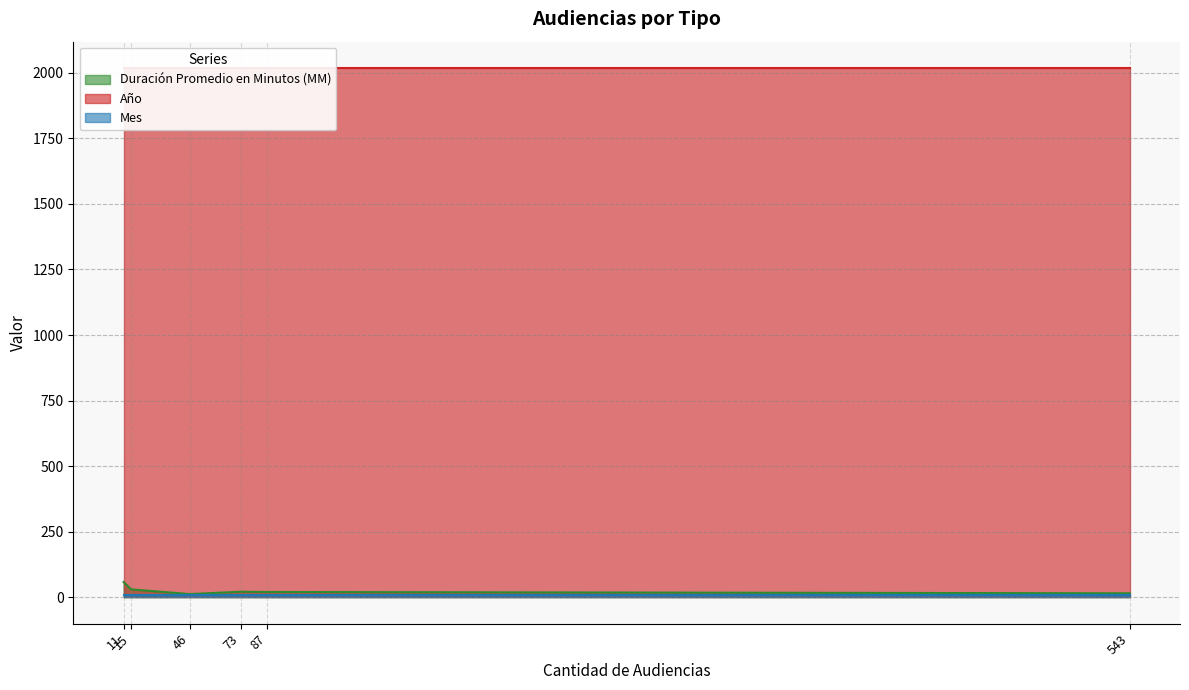

What is the maximum value for Duración Promedio en Minutos (MM)?

58